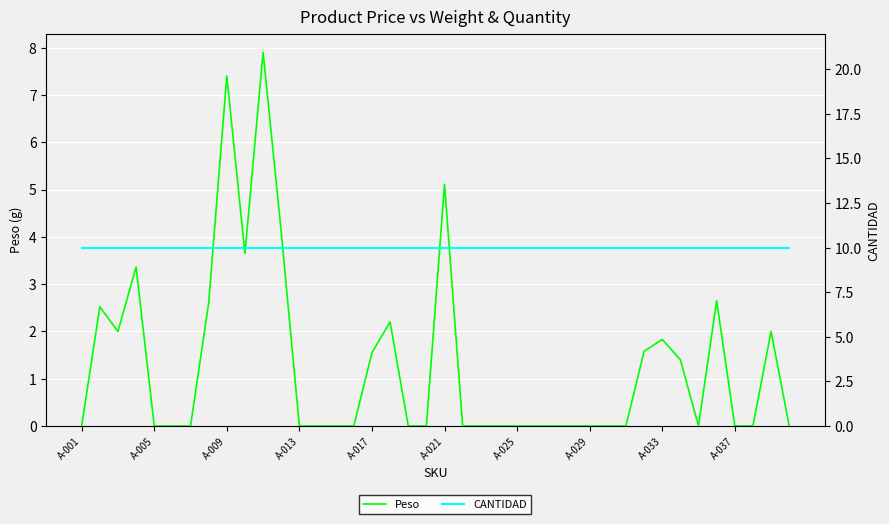

What are all the series names shown in the legend?

Peso, CANTIDAD